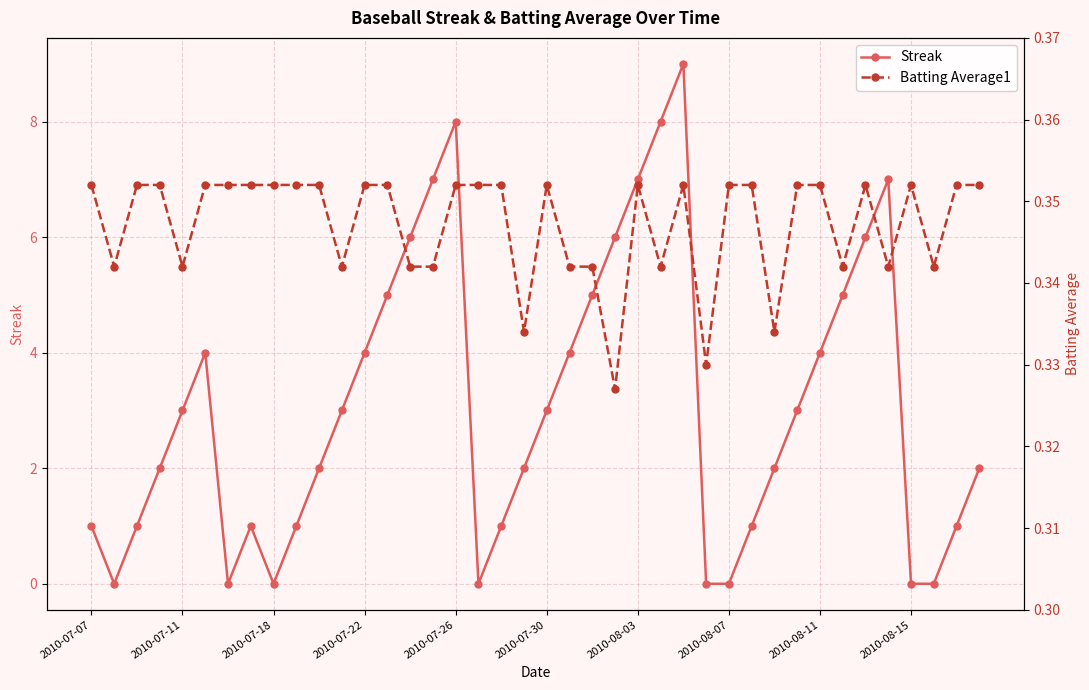

True or false: Streak has more than 2 points higher than both neighbors.

True